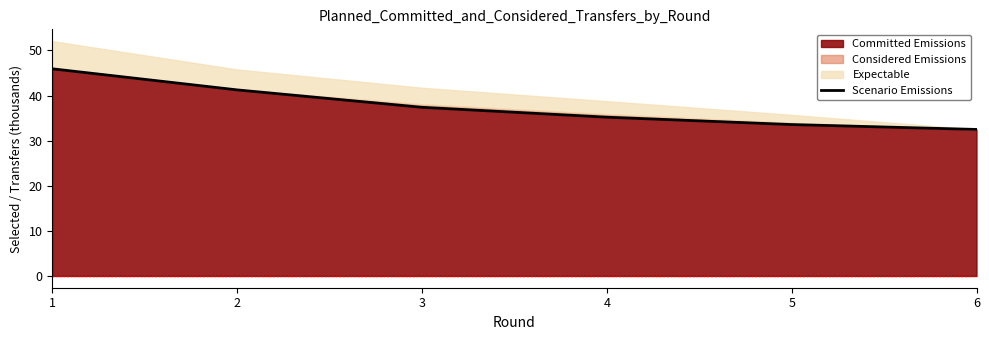

What is the change in value from 1 to 2?

-4.7